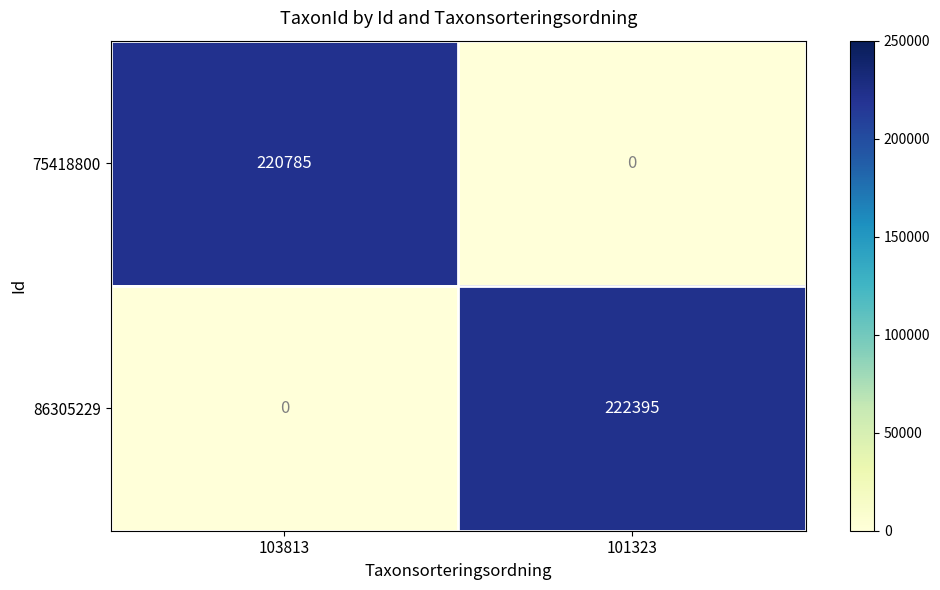

Between 103813 and 101323, which series saw the biggest shift?

86305229